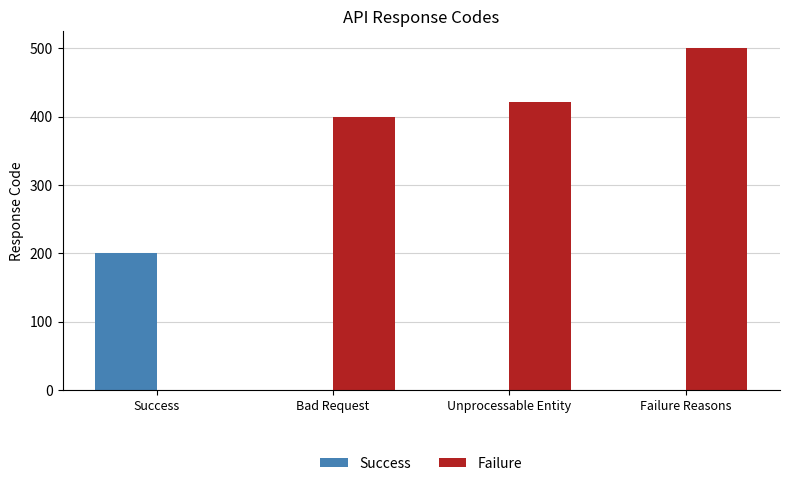

Count the Success values in the range 0 to 200.

4